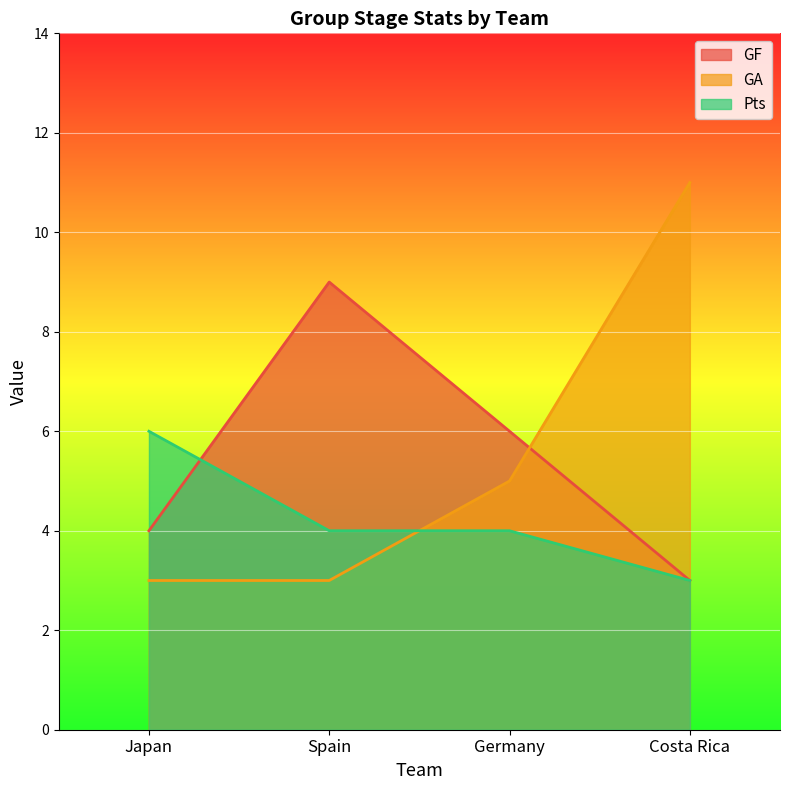

At Spain, list the series in order from largest to smallest.

GF, Pts, GA